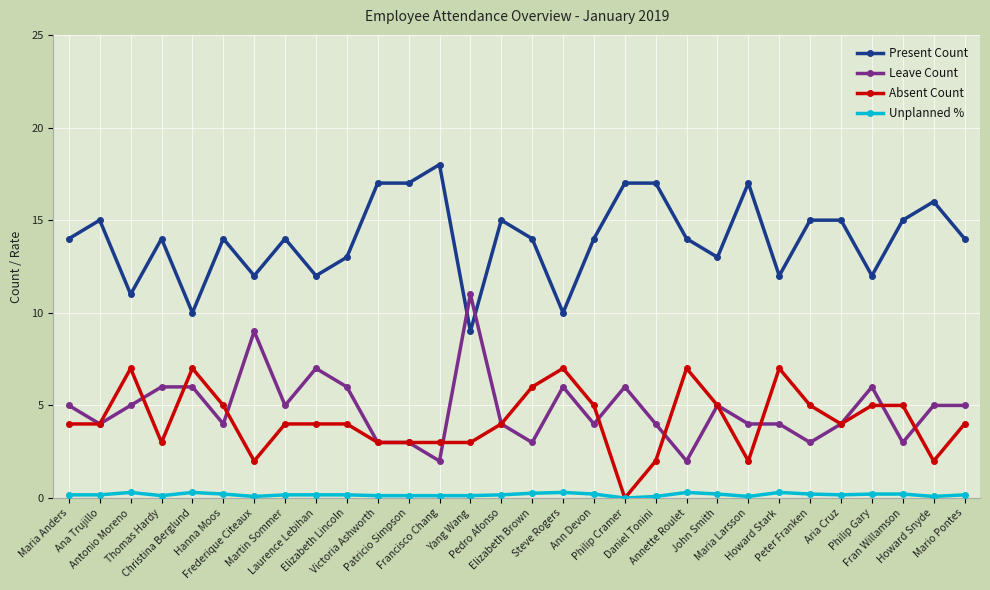

True or false: Unplanned % and Leave Count cross at least once.

False